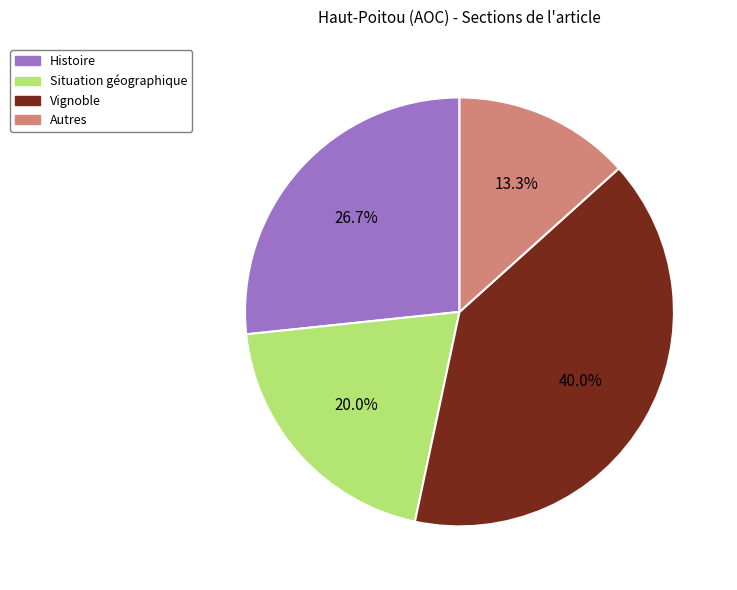

Is Vignoble the majority of the pie?

No